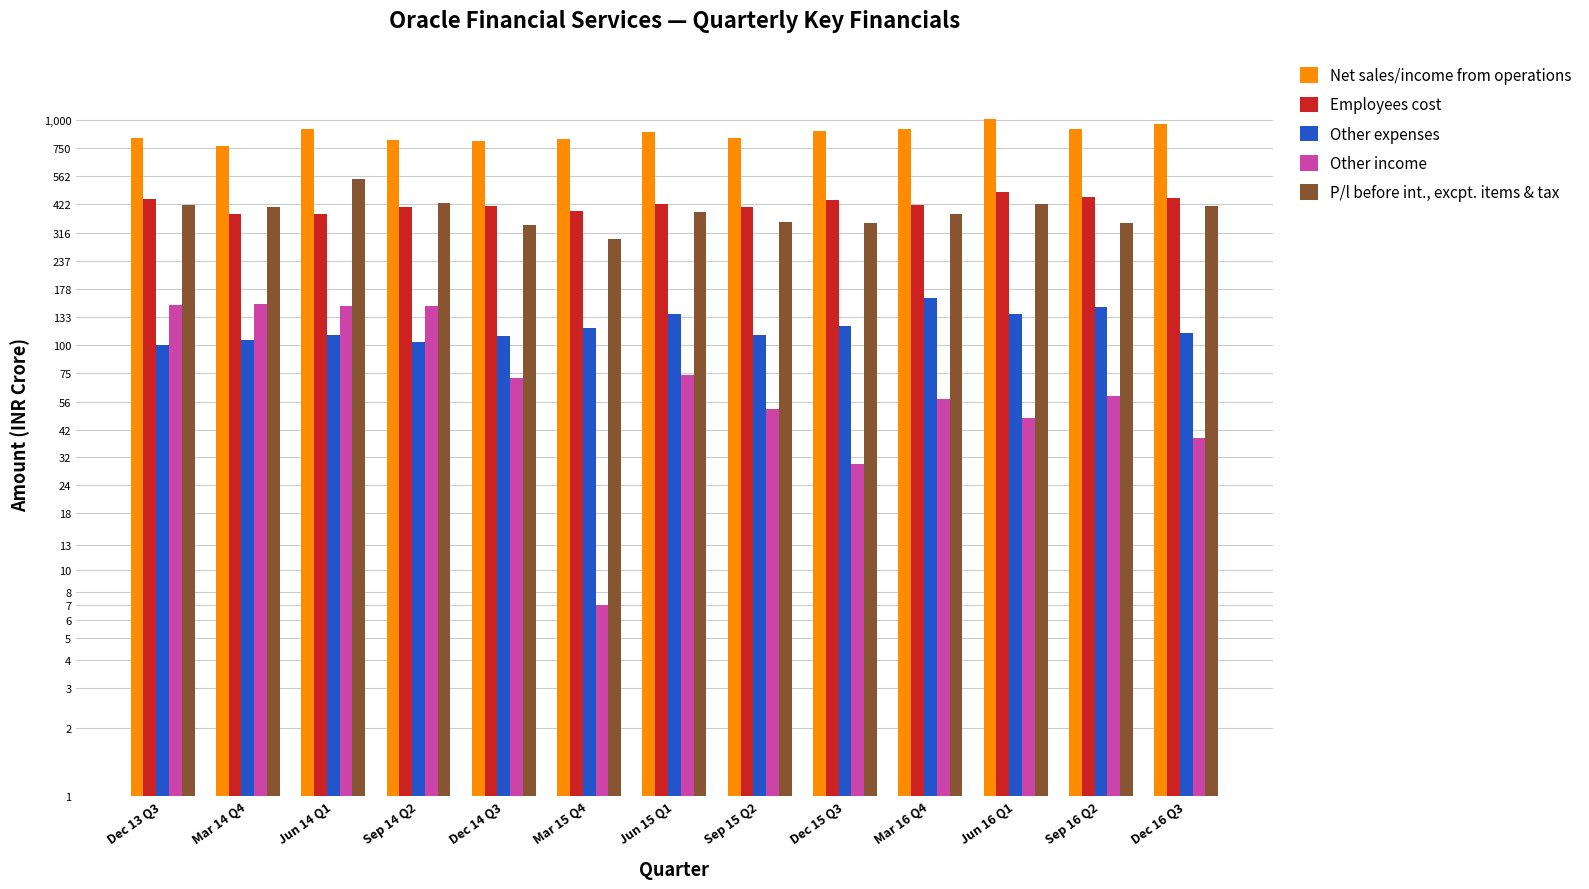

Which series changed the most between Mar 15 Q4 and Dec 16 Q3?

Net sales/income from operations